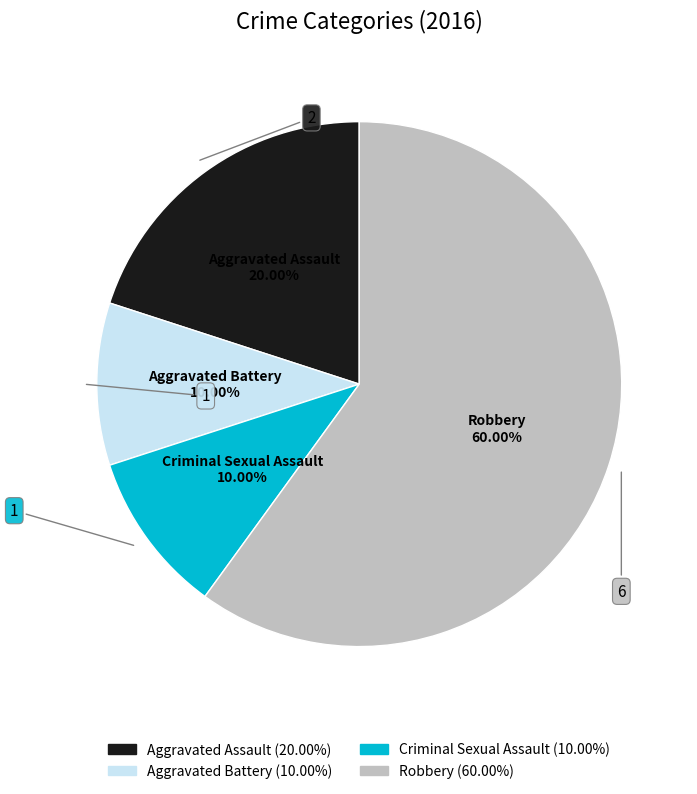

To the nearest percent, what is the difference between the Criminal Sexual Assault and Robbery slice percentages?

50%